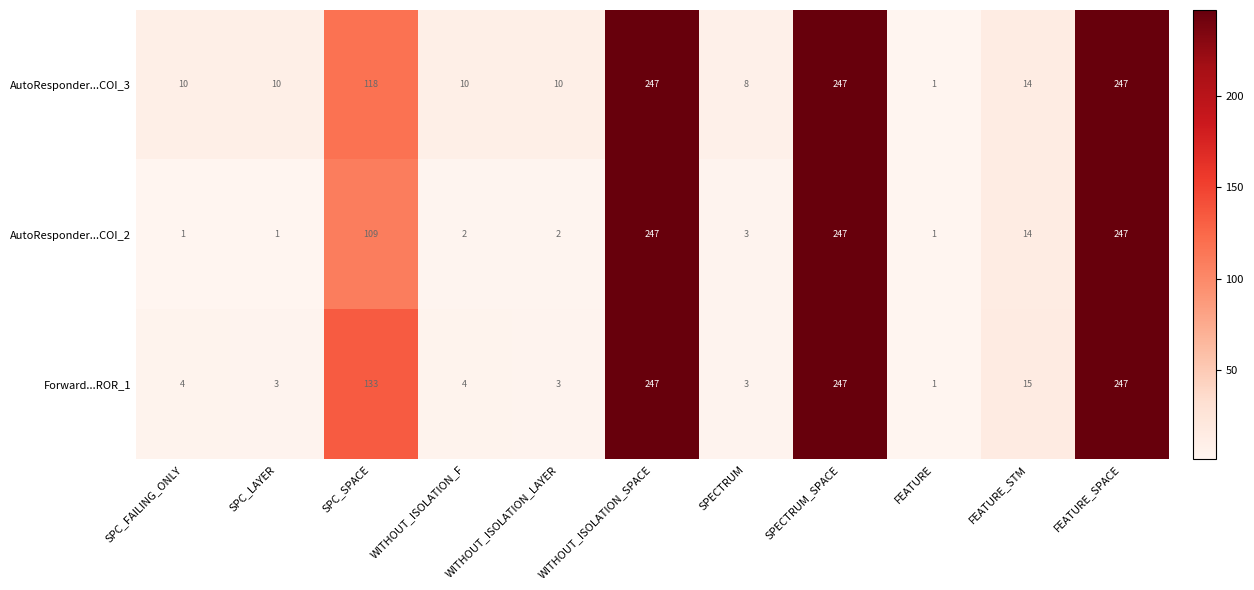

How many categories are shown in the chart?

11